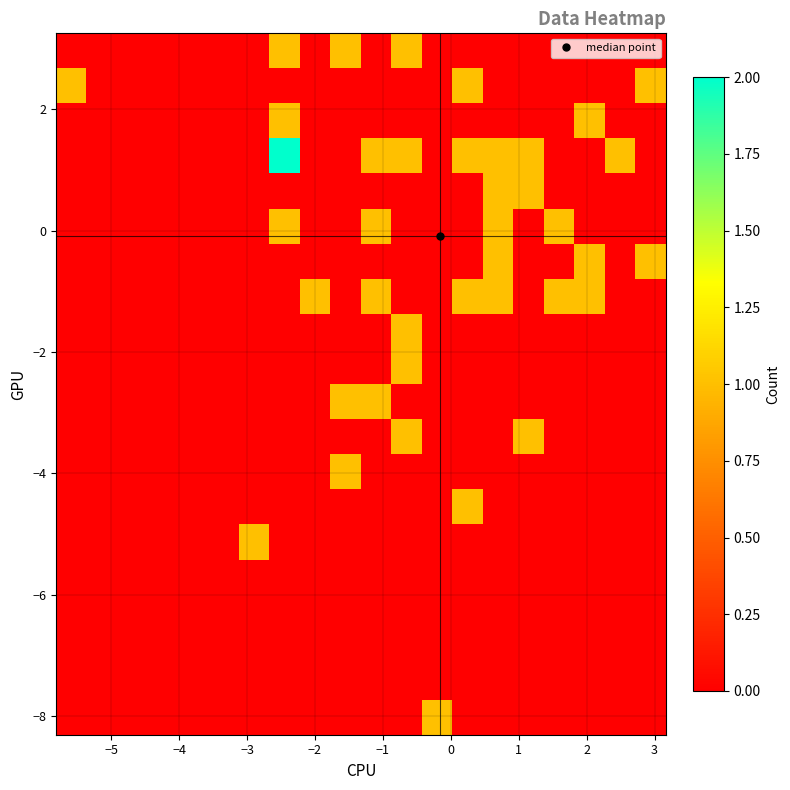

How many categories are shown in the chart?

20